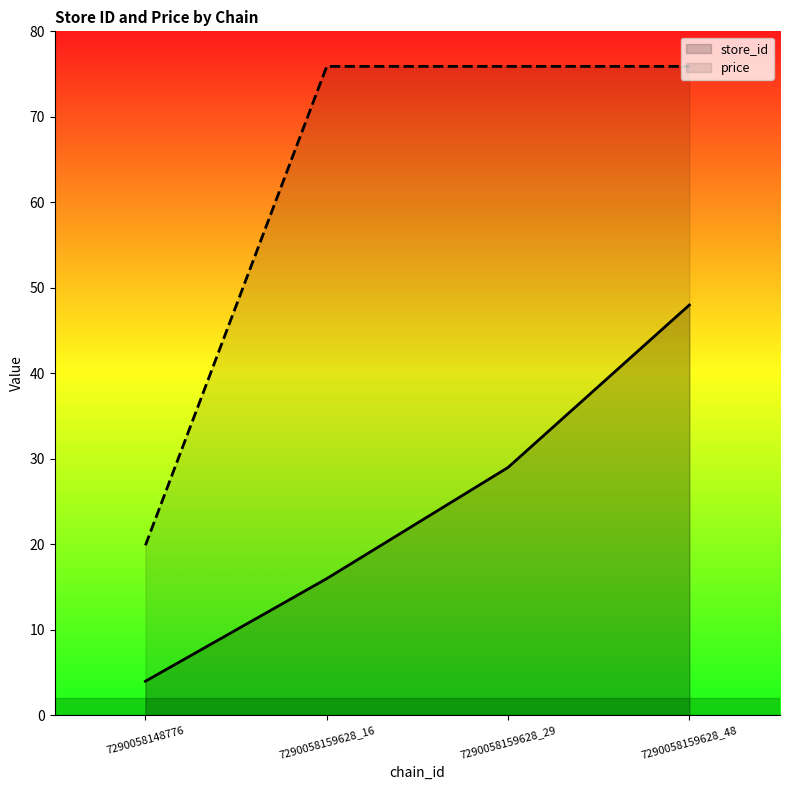

Is the value of price at 7290058159628_29 greater than the value of store_id at 7290058159628_29?

Yes